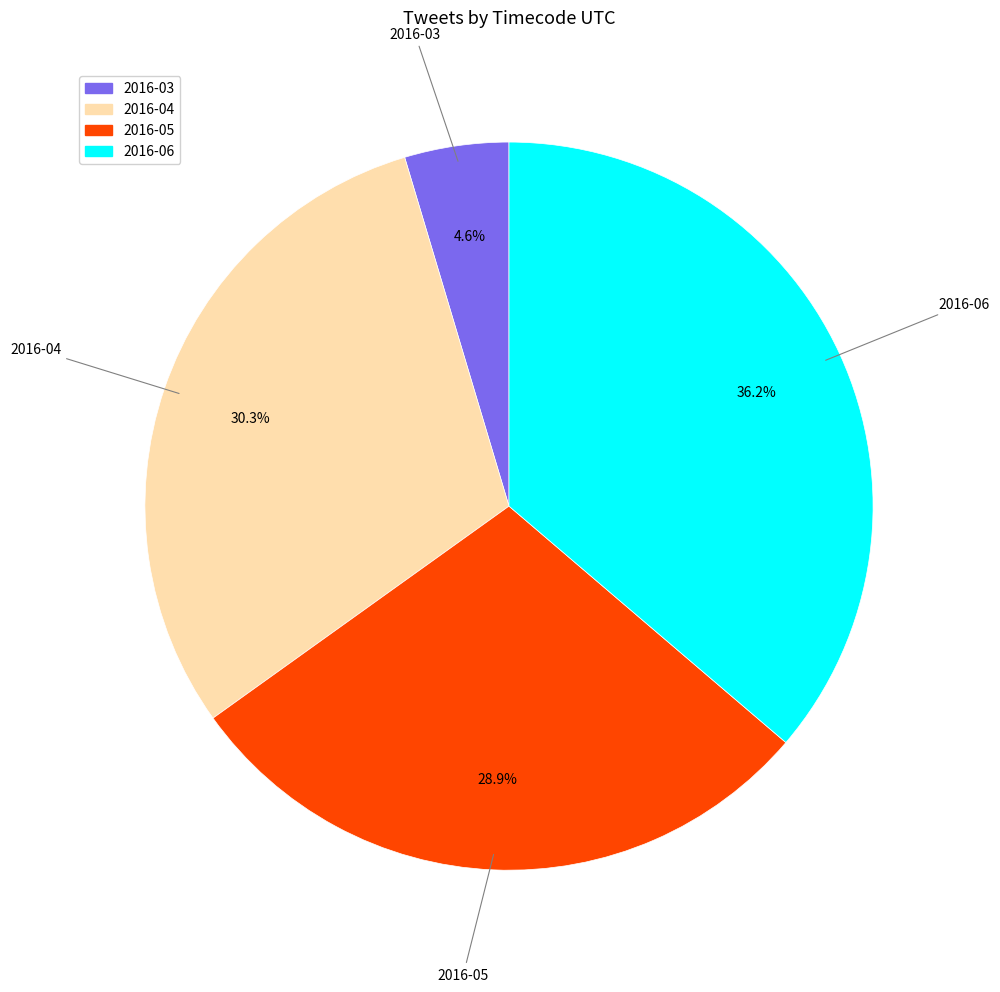

Is 2016-06 the majority of the pie?

No